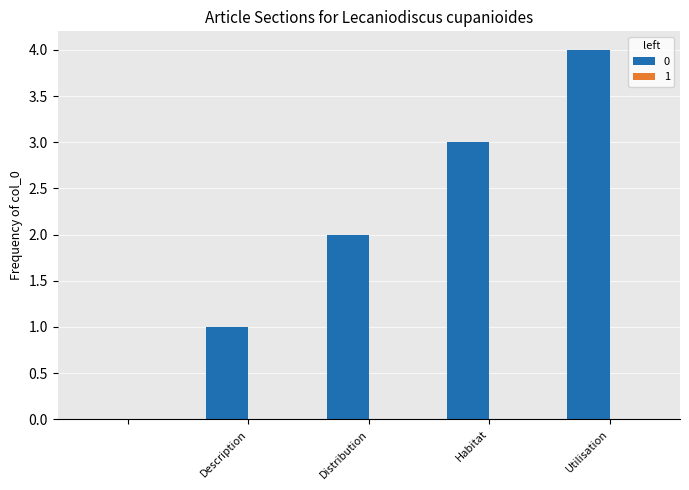

What is the sum of all values?

10